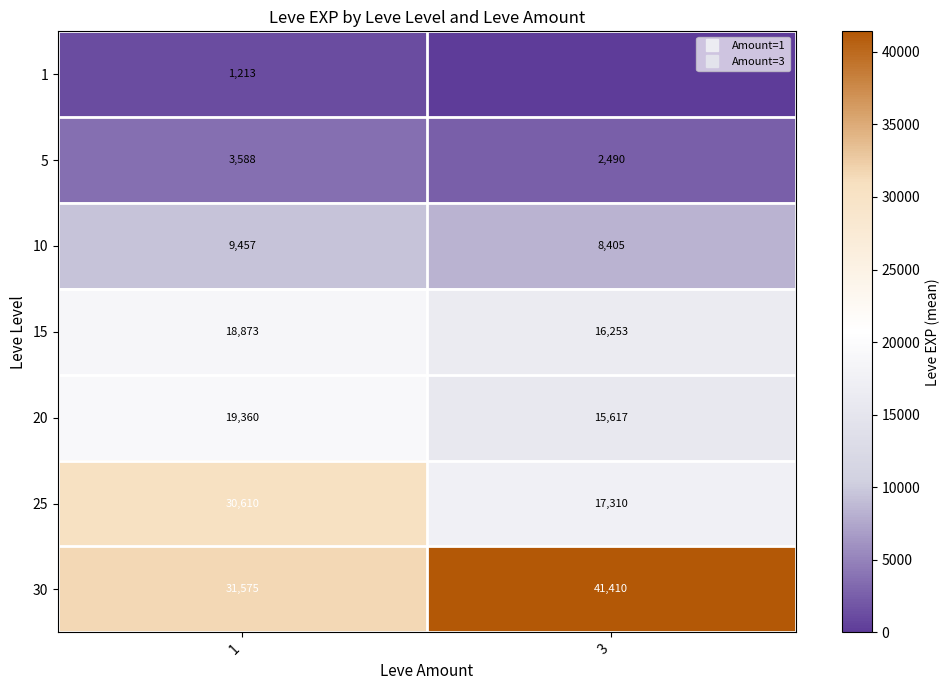

Between 1 and 3, which series saw the biggest shift?

25